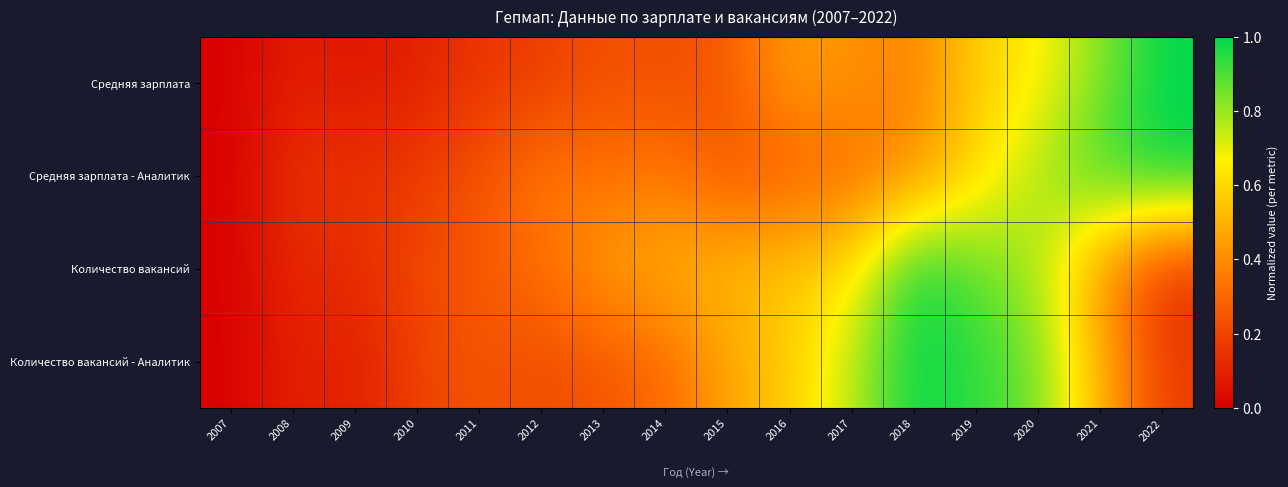

Rank the series by their average value, from highest to lowest.

Количество вакансий, Количество вакансий - Аналитик, Средняя зарплата - Аналитик, Средняя зарплата